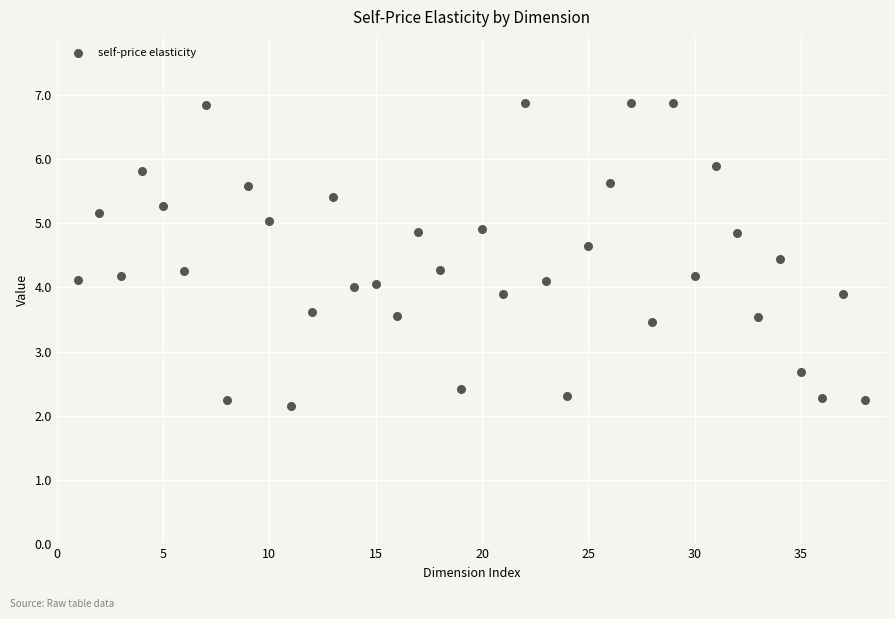

What is the range of X values (max minus min)?

37.0